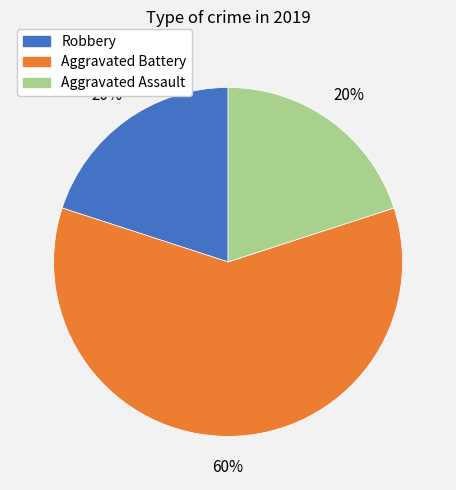

Approximately how many times larger is the value at Aggravated Battery compared to Robbery?

3.0